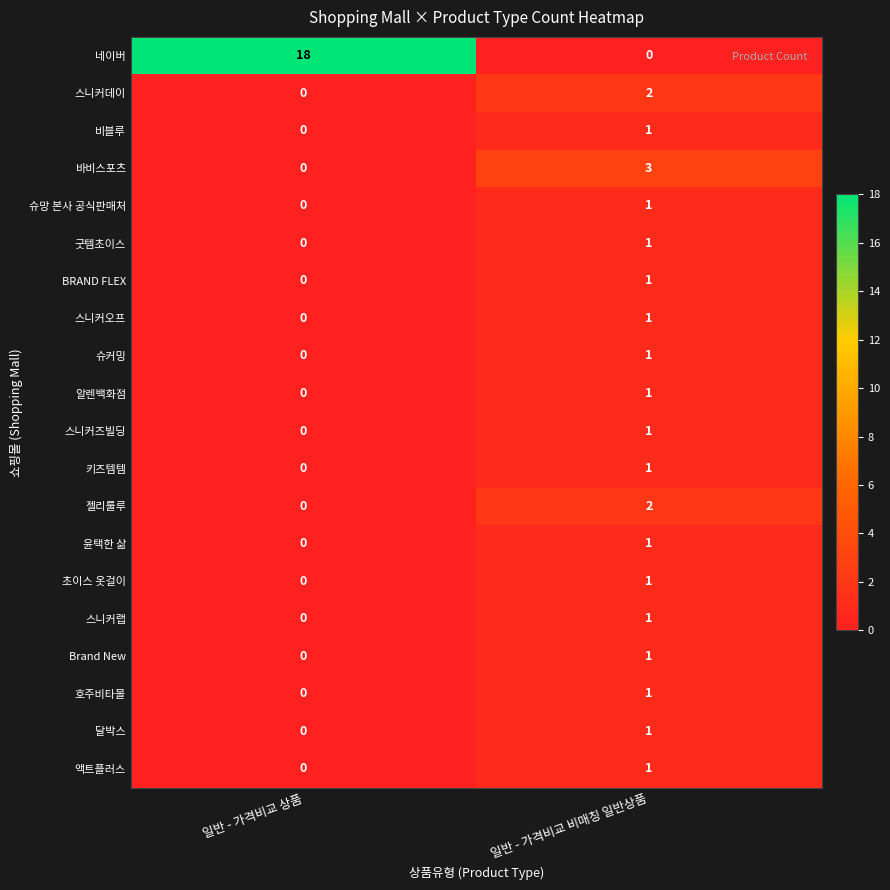

The Brand New series shows 0 at 일반 - 가격비교 상품. True or false?

True